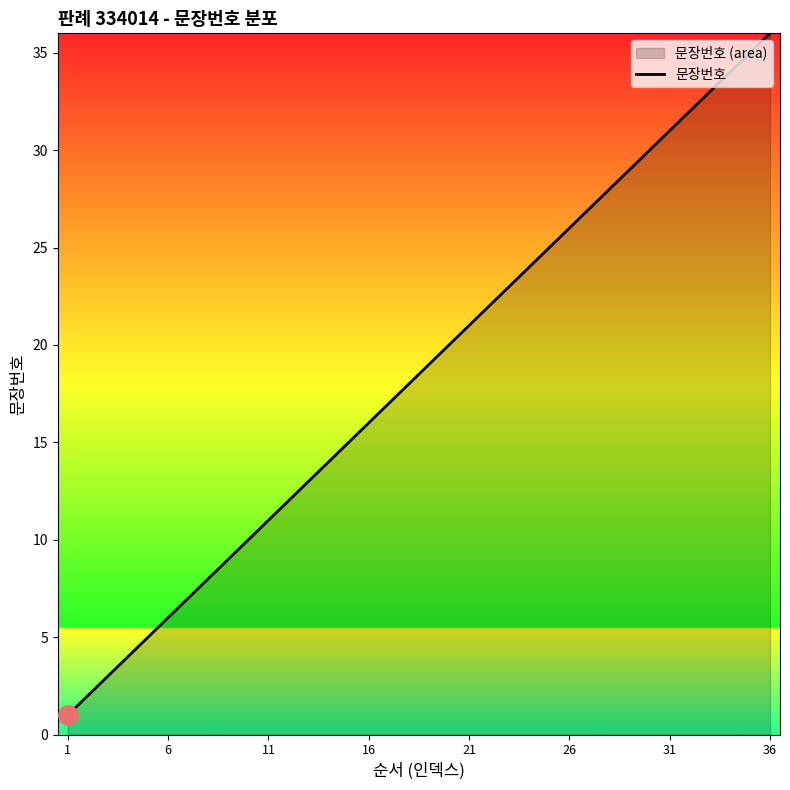

What is the change in value from 6 to 31?

+25